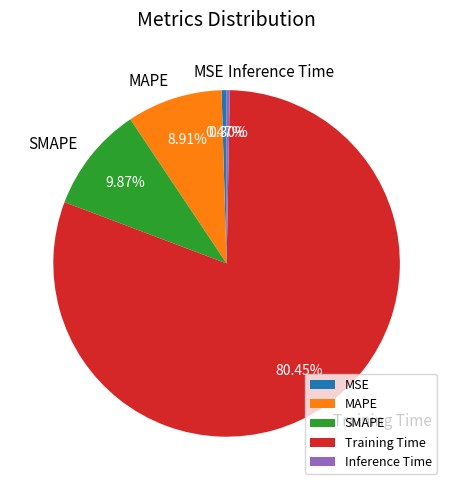

What is the largest slice in the pie chart?

Training Time